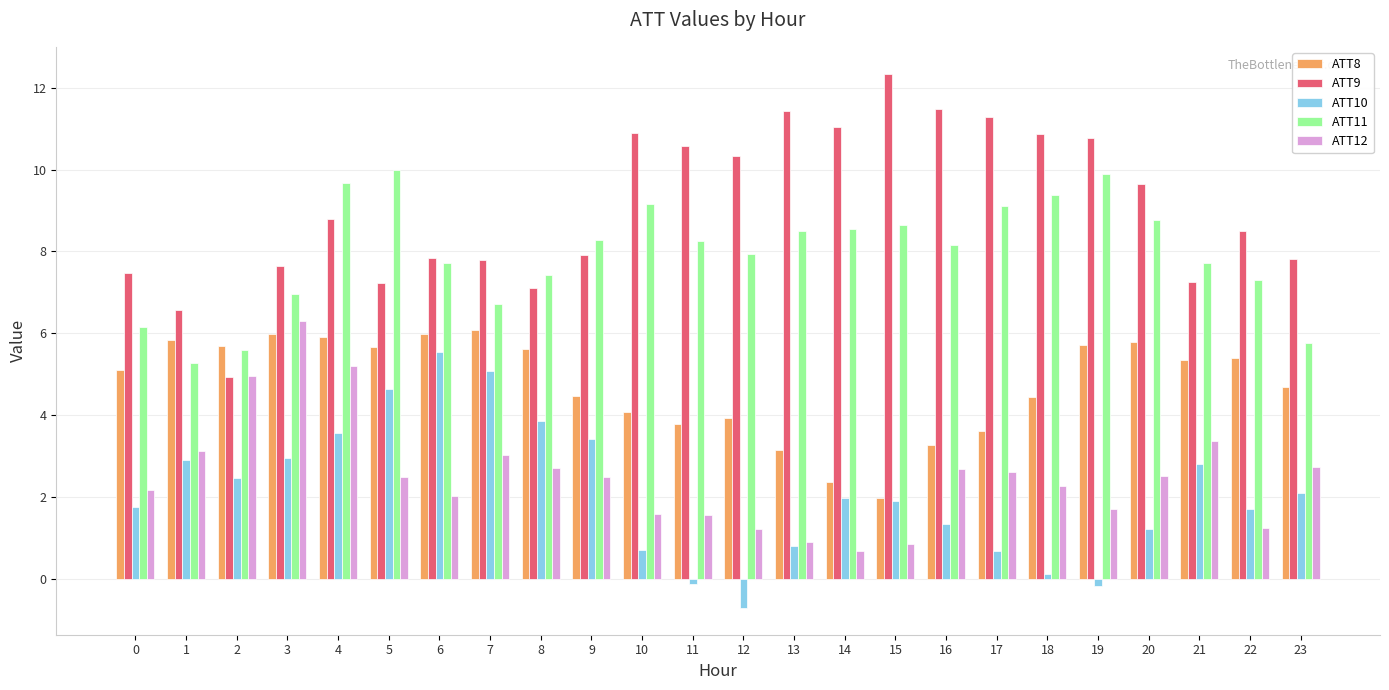

How many groups of bars are there?

24